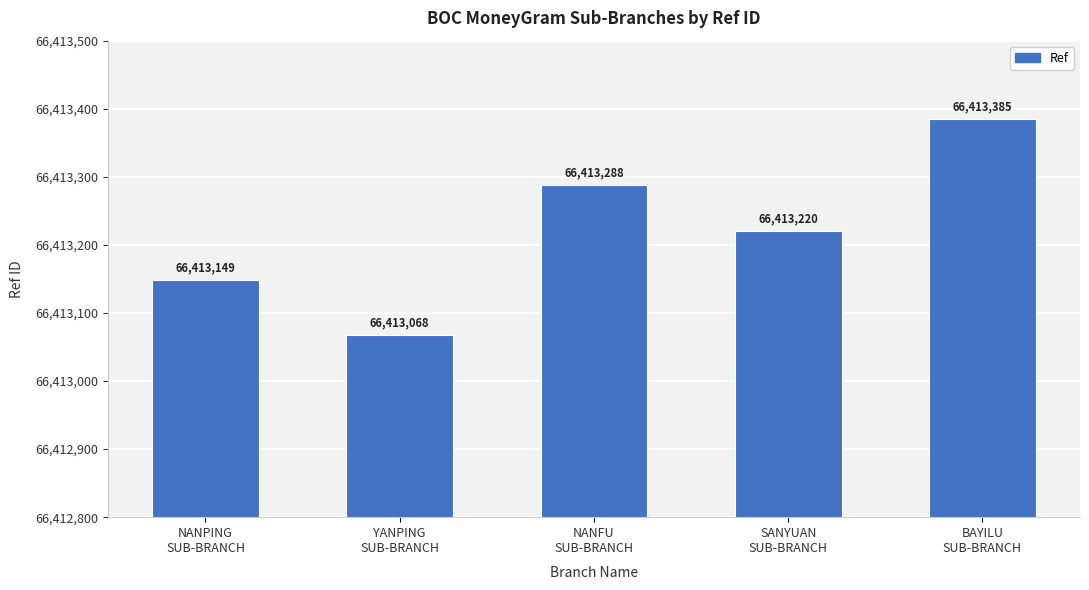

Reading right to left, extract all data points from this chart.

BAYILU
SUB-BRANCH=66413385	SANYUAN
SUB-BRANCH=66413220	NANFU
SUB-BRANCH=66413288	YANPING
SUB-BRANCH=66413068	NANPING
SUB-BRANCH=66413149